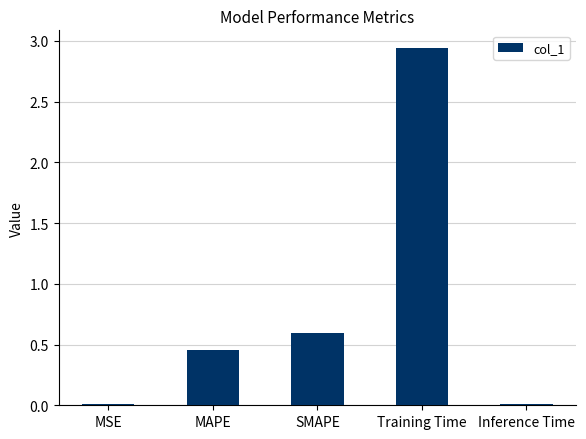

Are the bars horizontal?

No